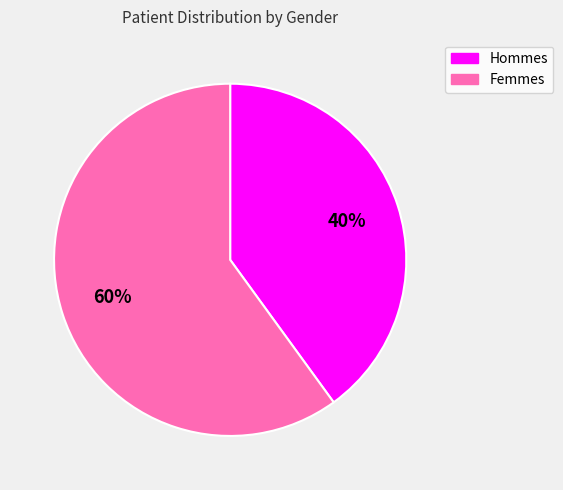

To the nearest percent, what is the difference between the largest and smallest slice percentages?

20%